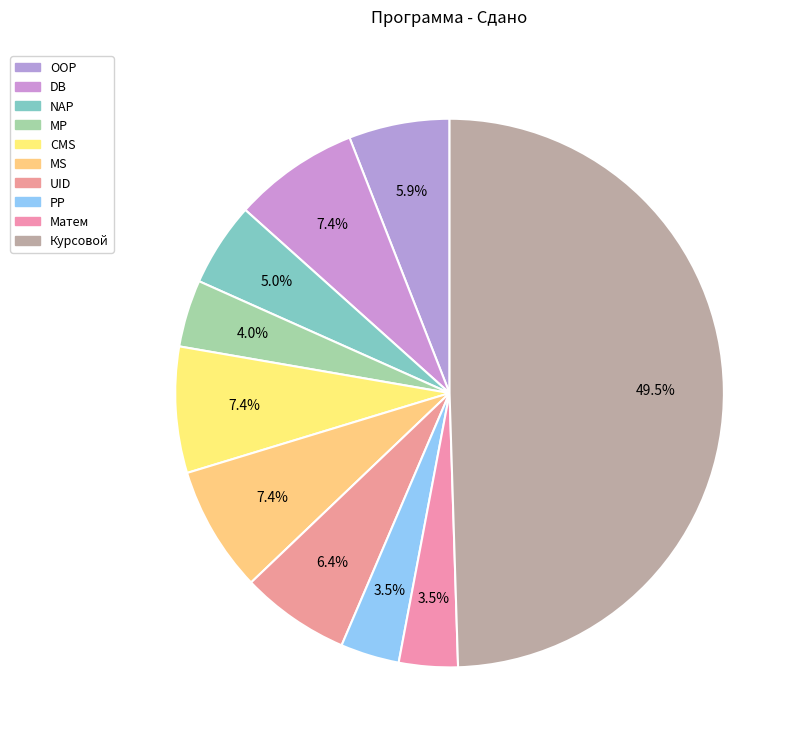

Does any single category account for the majority?

No